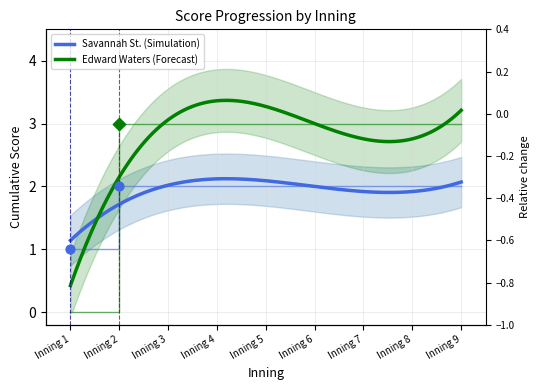

Which series has the largest total across all categories?

Edward Waters Score